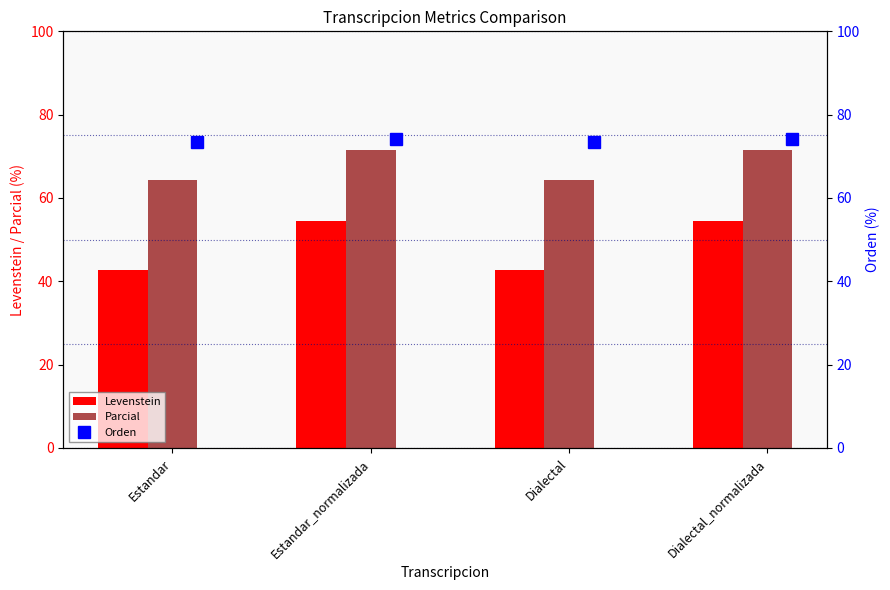

Between Estandar_normalizada and Dialectal, which is larger?

Estandar_normalizada